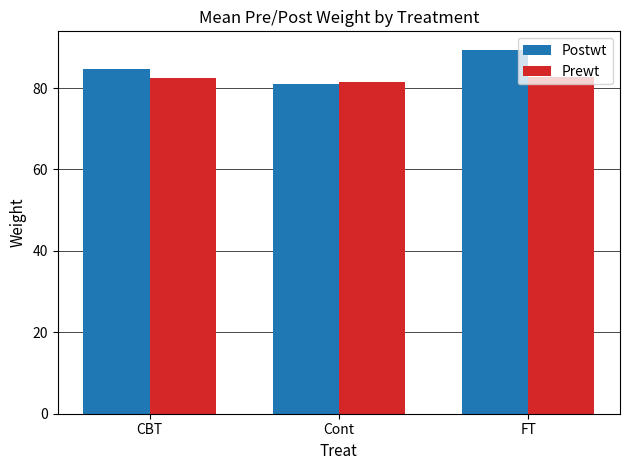

Which label corresponds to the largest value in the chart?

FT